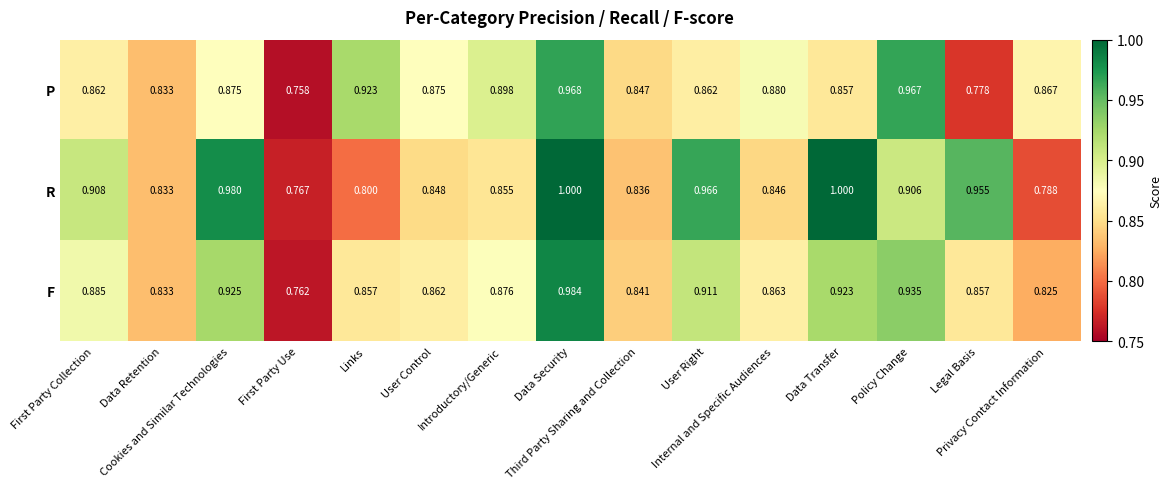

Which series has the largest total across all categories?

R